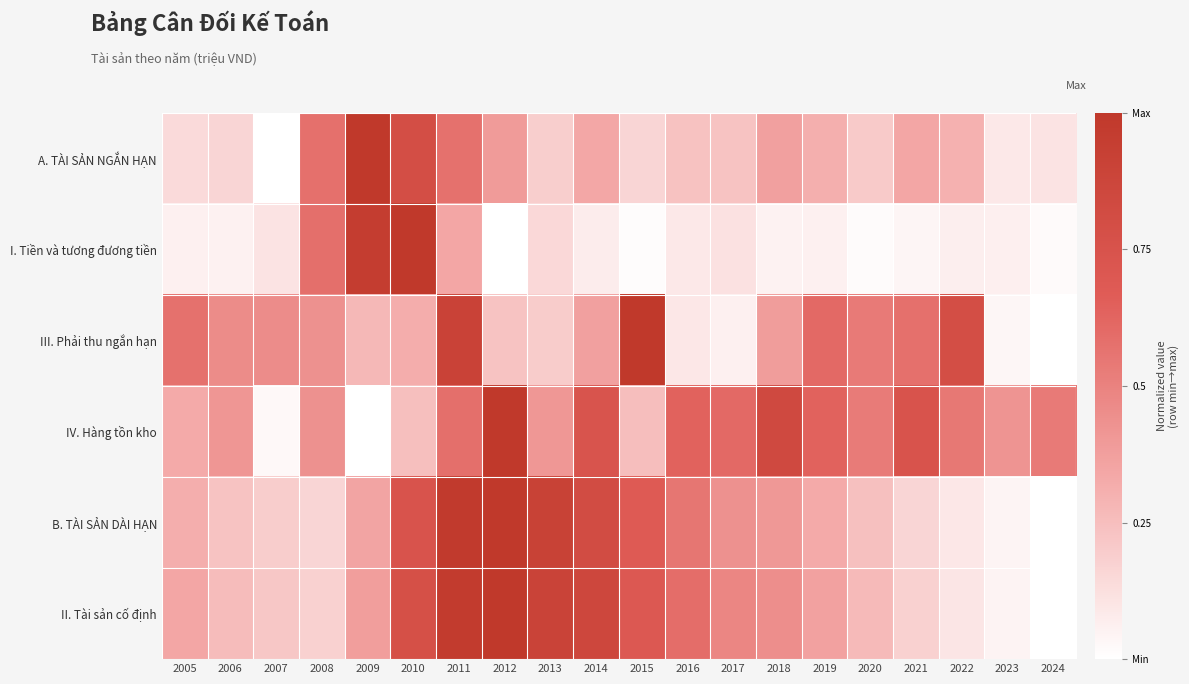

What is the greatest value displayed?

1.0